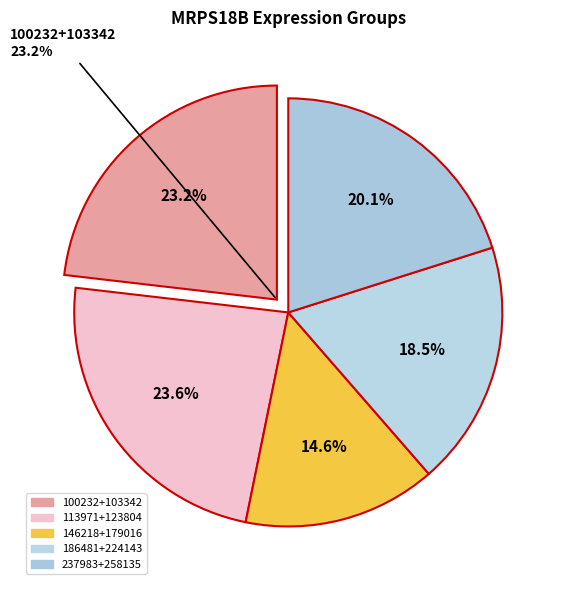

Does 263578 represent more than half of the total?

No